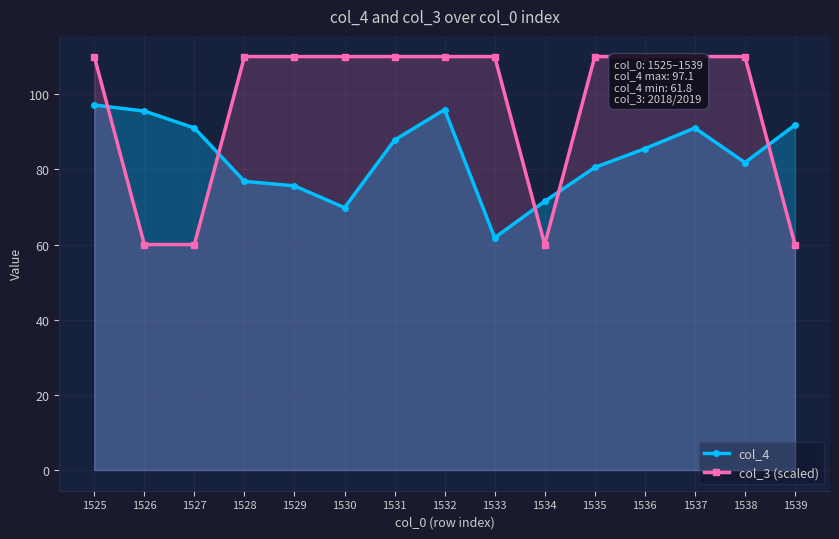

At which category does col_4 reach its first local valley?

1530